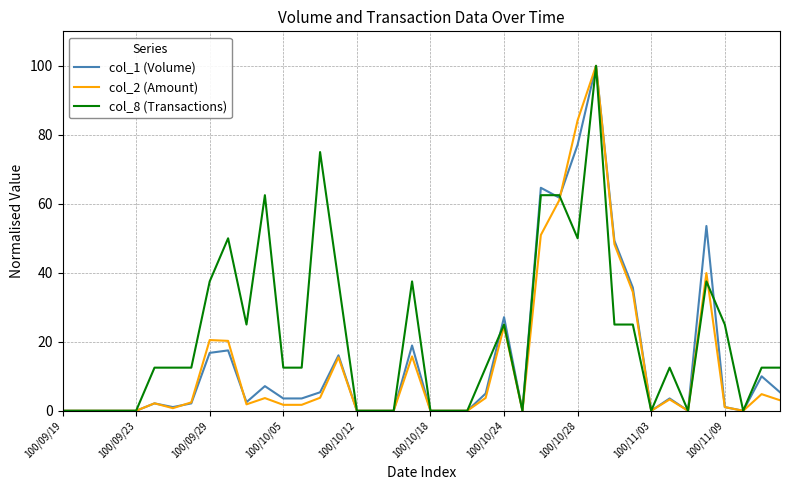

How many lines are shown in the chart?

3